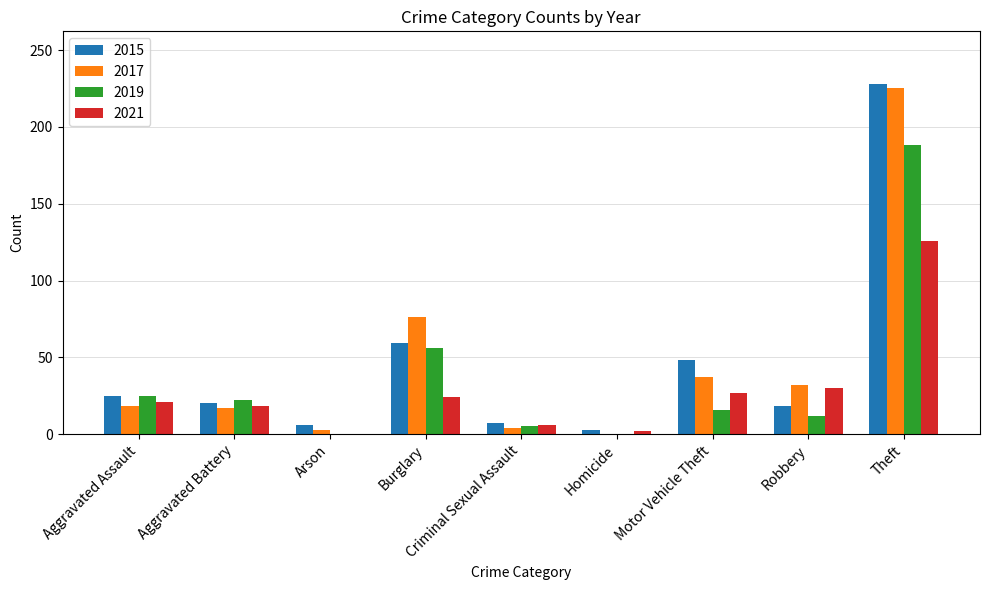

Are the bars horizontal?

No